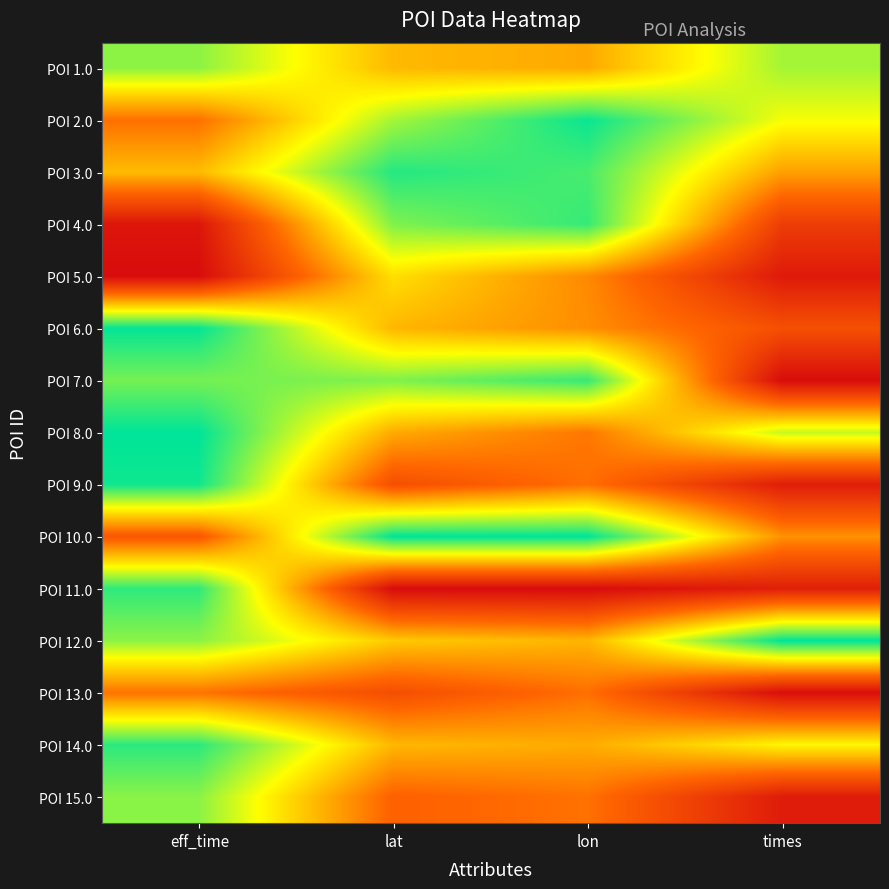

Which series has the largest total across all categories?

POI 12.0